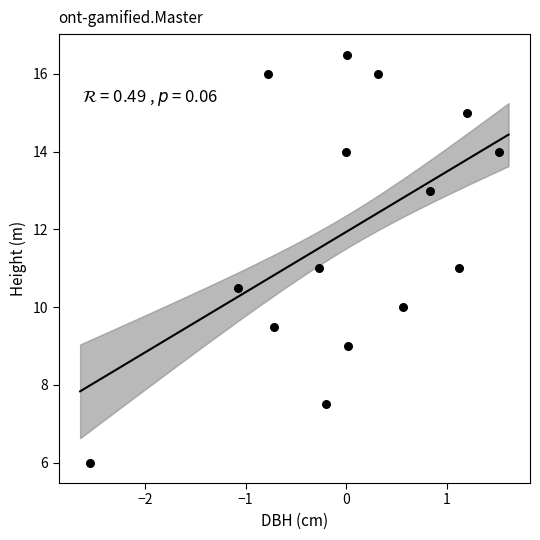

What is the range of X values (max minus min)?

4.1